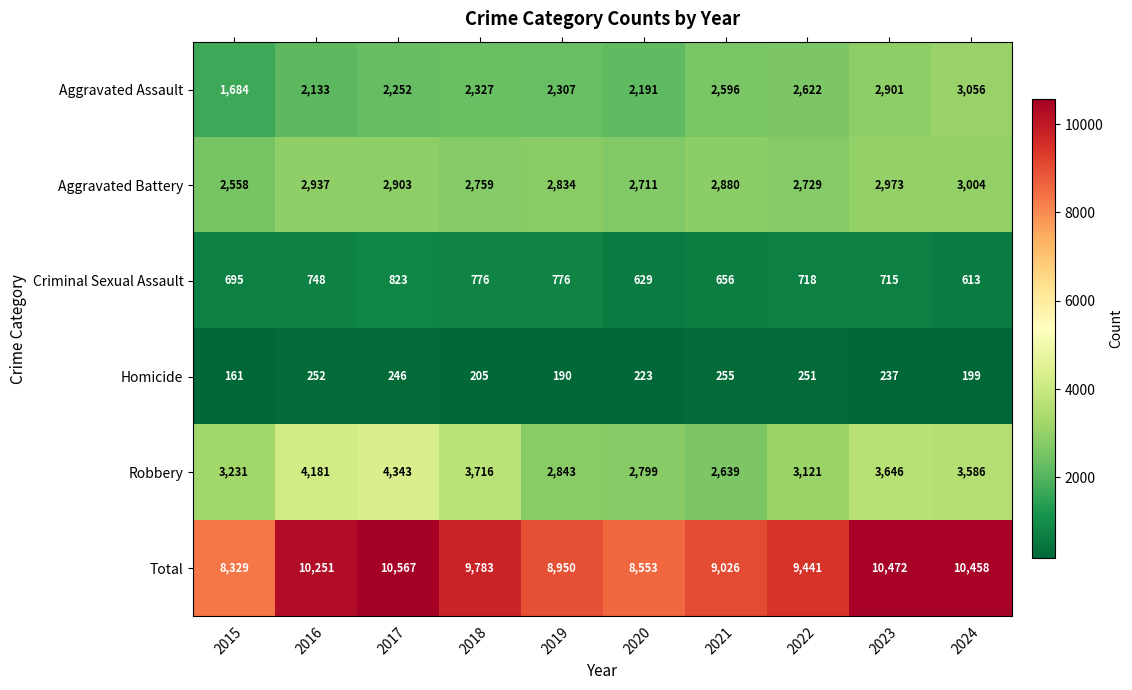

Which series has the widest spread of values?

Total